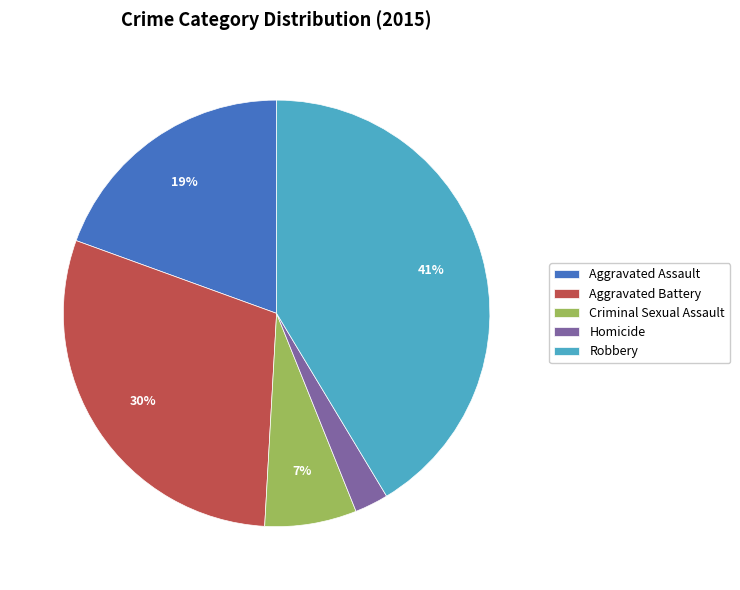

How many segments does this pie chart have?

5